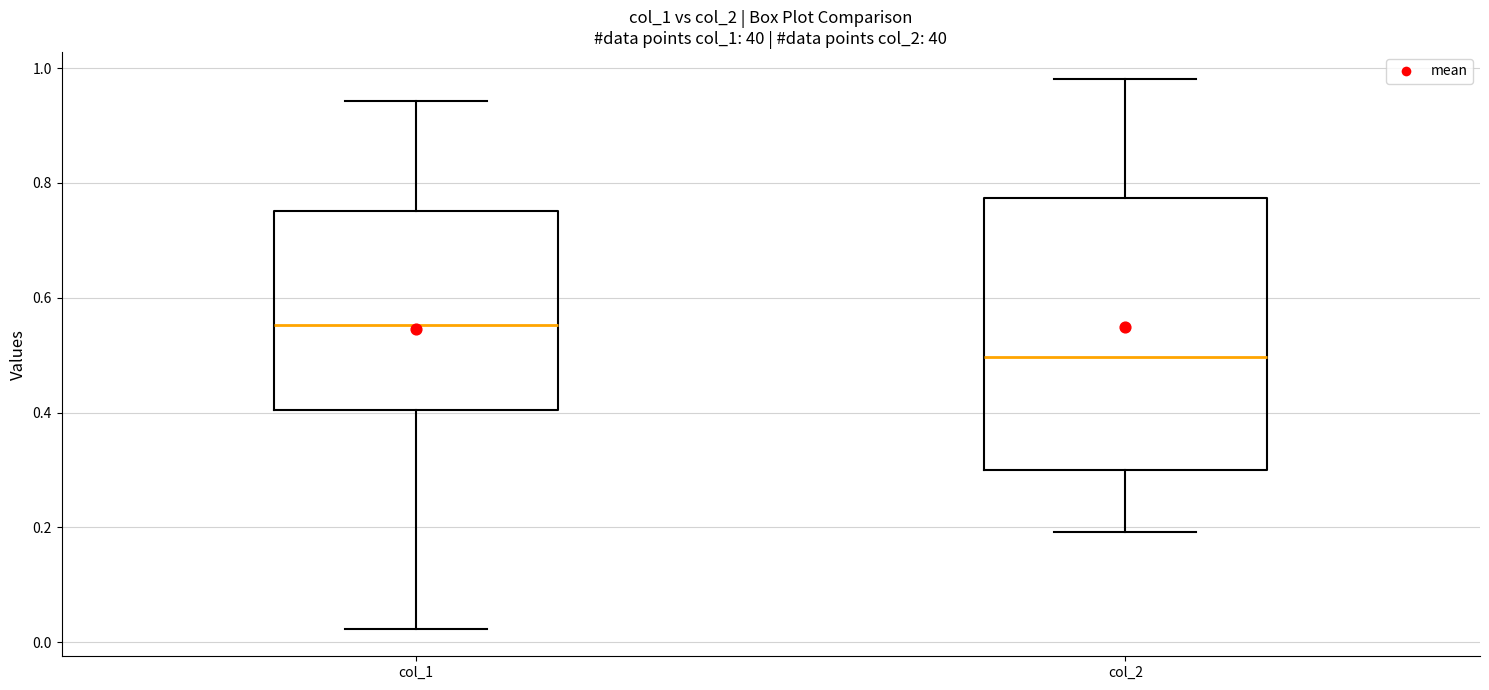

Reading left to right, read every box against the y-axis: the position of its median line, the range the box covers, and the ends of its whiskers. The values are not printed on the chart, so give them approximately, as read against the axis.

col_1: median 0.56, box 0.40 to 0.76, whiskers 0.02 to 0.94
col_2: median 0.50, box 0.30 to 0.78, whiskers 0.20 to 0.98